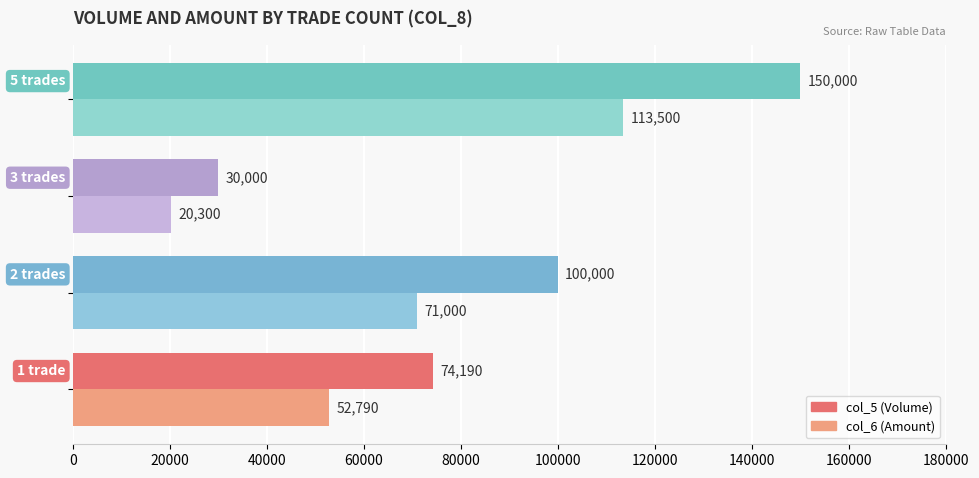

List the series in order of their peak value, lowest first.

col_6 (Amount), col_5 (Volume)